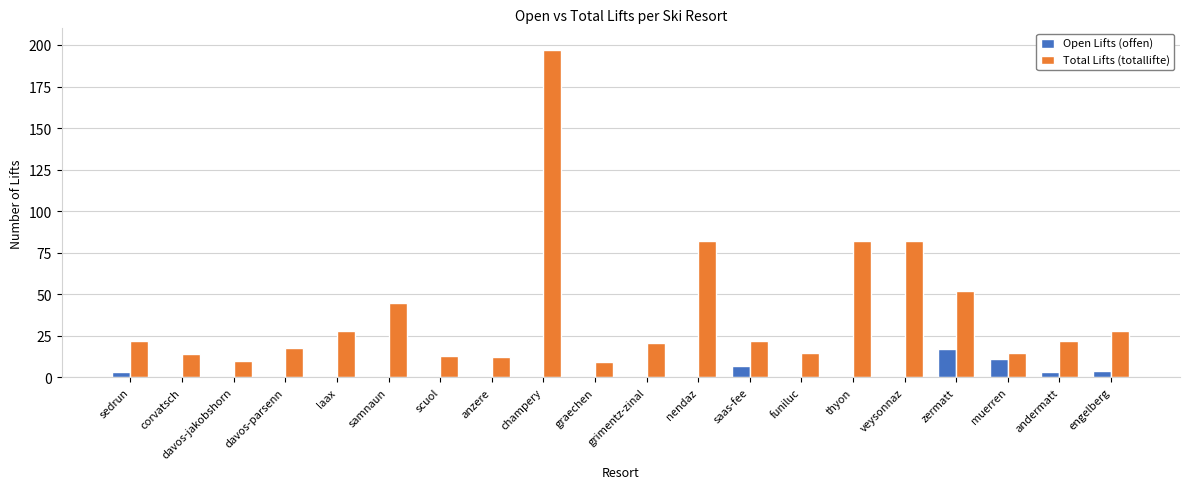

Which label corresponds to the largest value in the chart?

champery